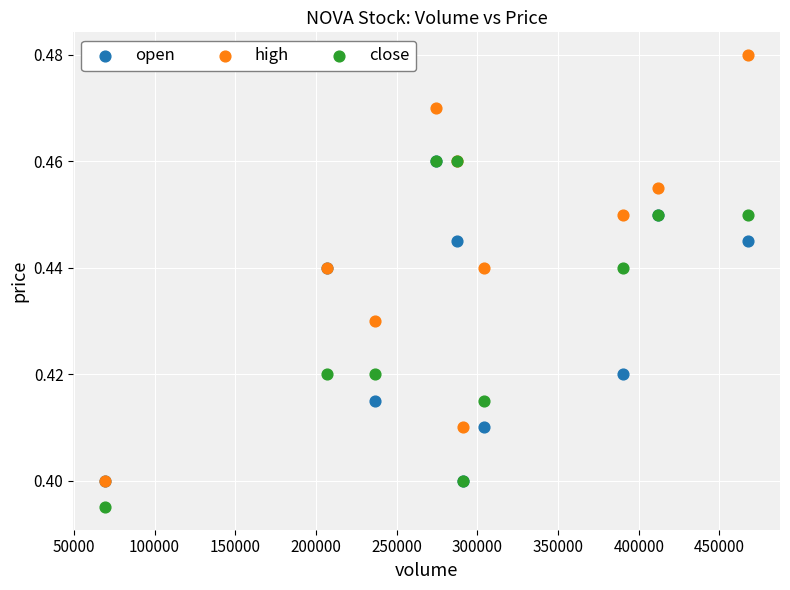

Which series has the largest Y range (max minus min)?

high